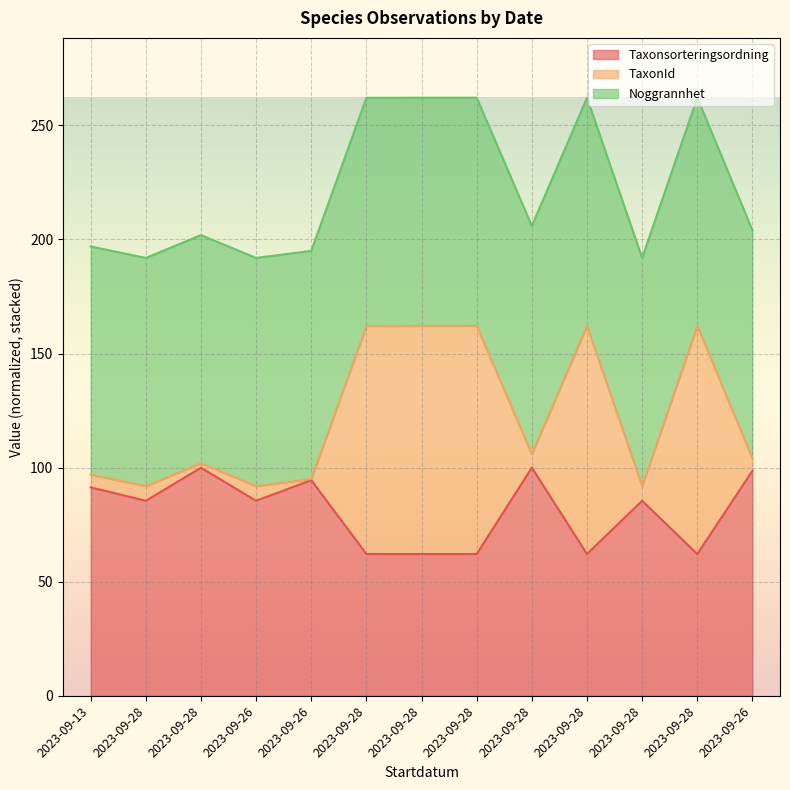

Does the chart display data point markers on the line(s)?

No